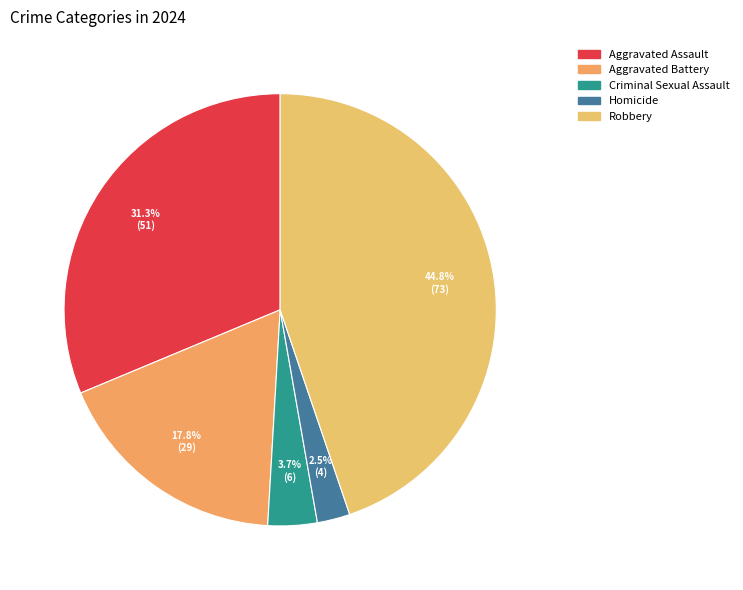

Count the number of slices in the pie.

5